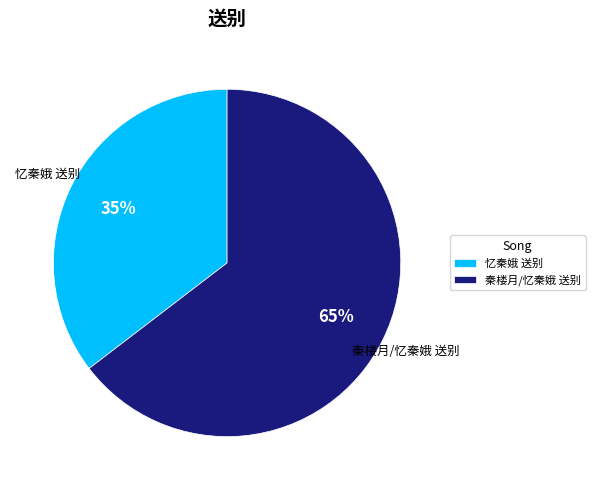

Between 忆秦娥 送别 and 秦楼月/忆秦娥 送别, which is larger?

秦楼月/忆秦娥 送别